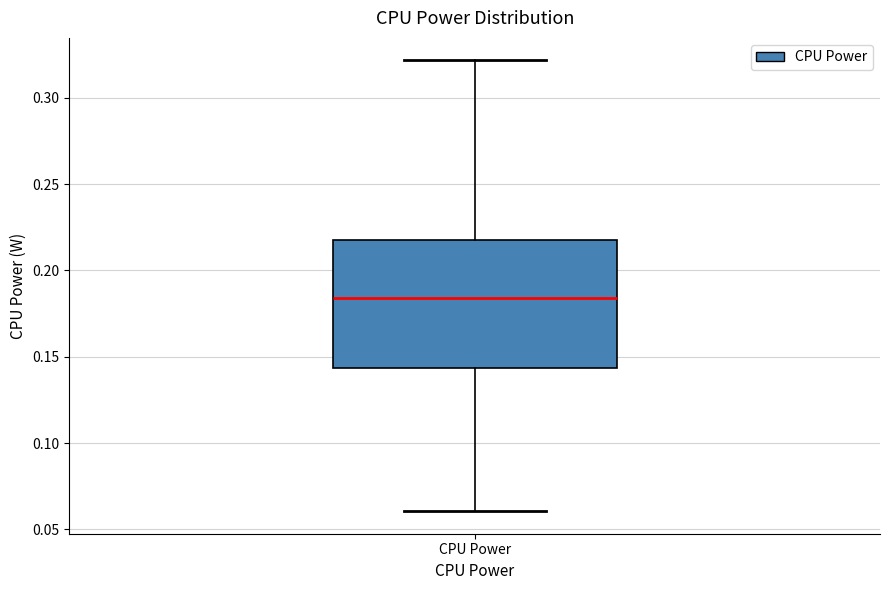

Transcribe this box plot: give where the median line is, the range the box spans, and where the two whiskers end, as read against the y-axis. The values are not printed on the chart, so give them approximately, as read against the axis.

median 0.185, box 0.145 to 0.220, whiskers 0.060 to 0.320